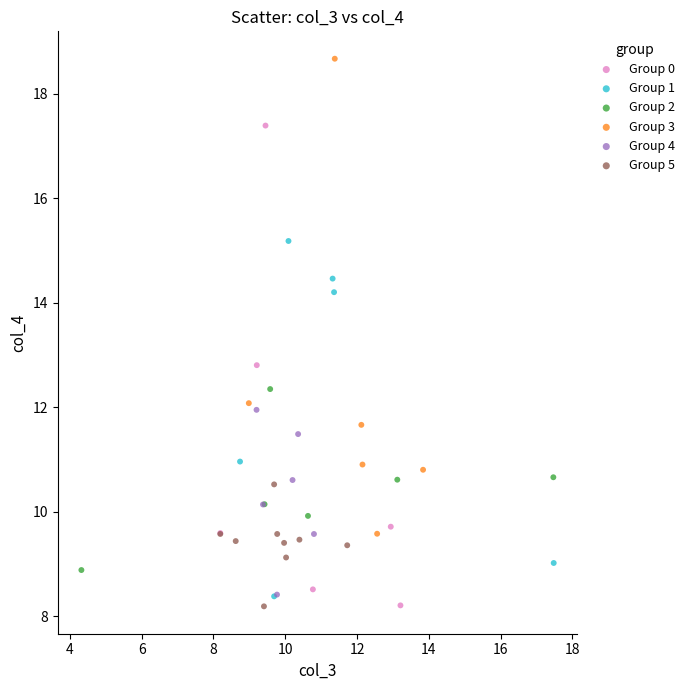

Which series contains the highest Y value?

Group 3